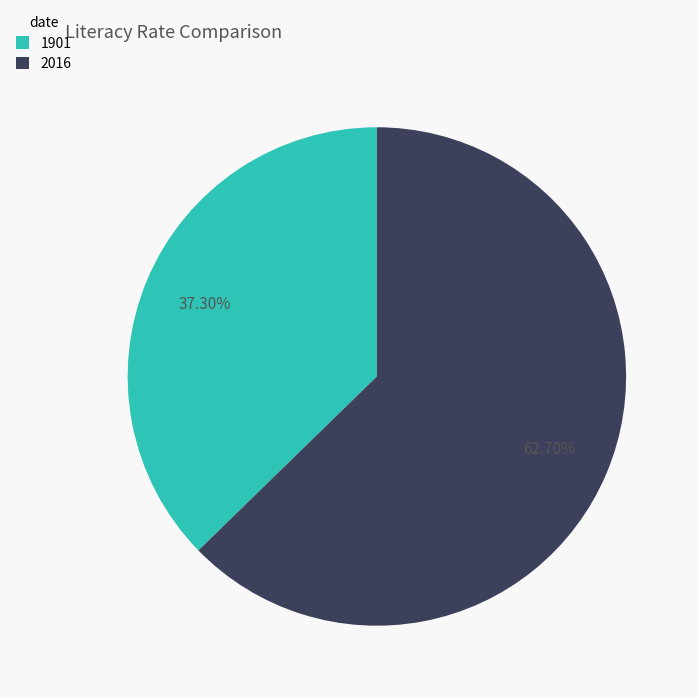

Which category accounts for the majority?

2016